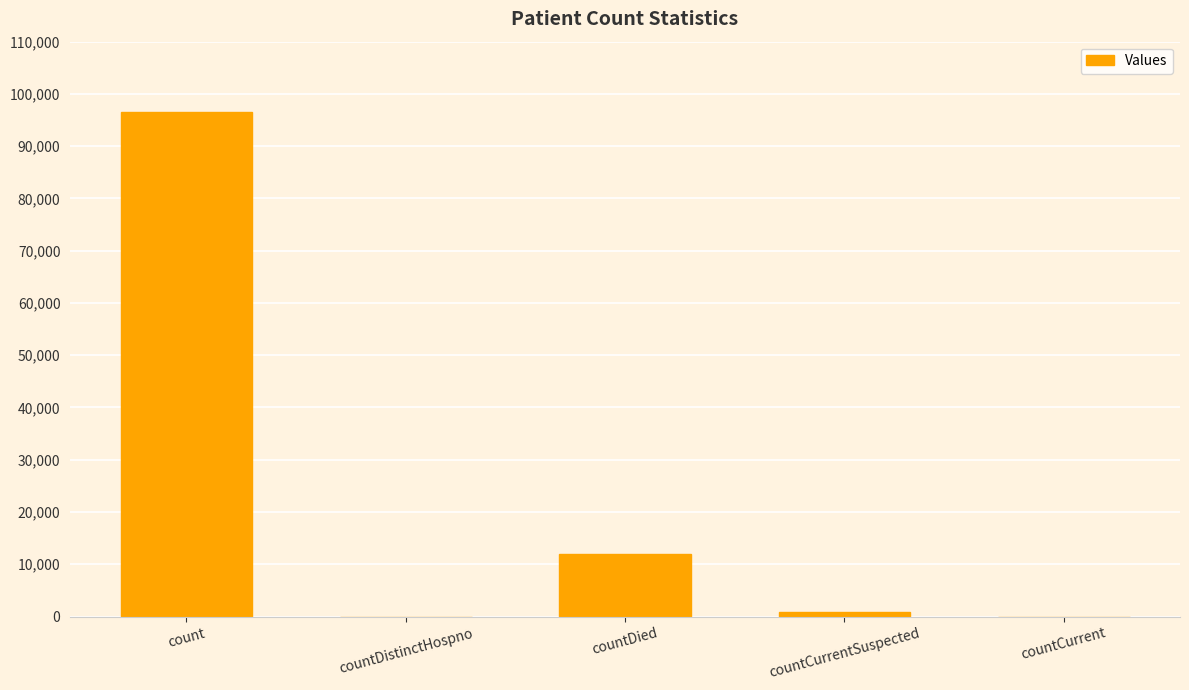

The value at countDied is 20474. True or false?

False